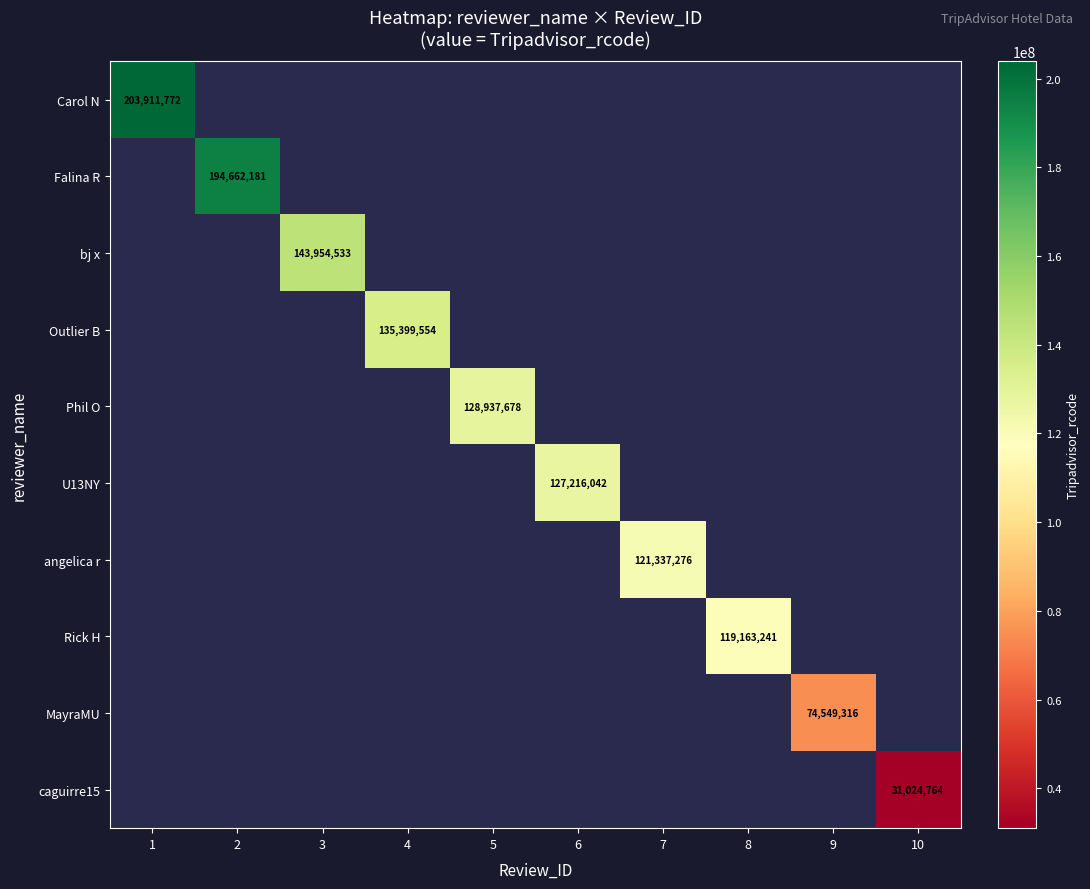

The MayraMU series shows 130379904 at 9. True or false?

False